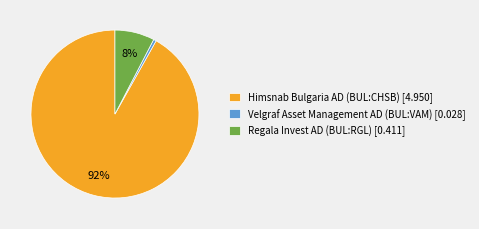

How many segments does this pie chart have?

3